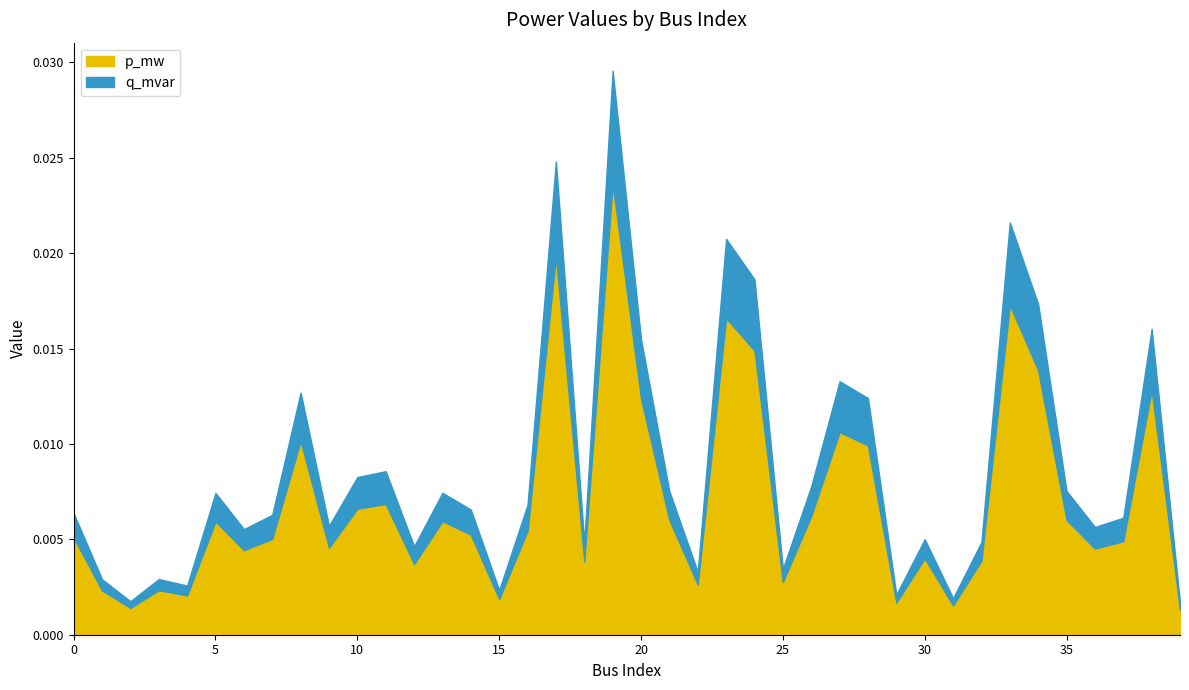

At 30, list the series in order from largest to smallest.

p_mw, q_mvar